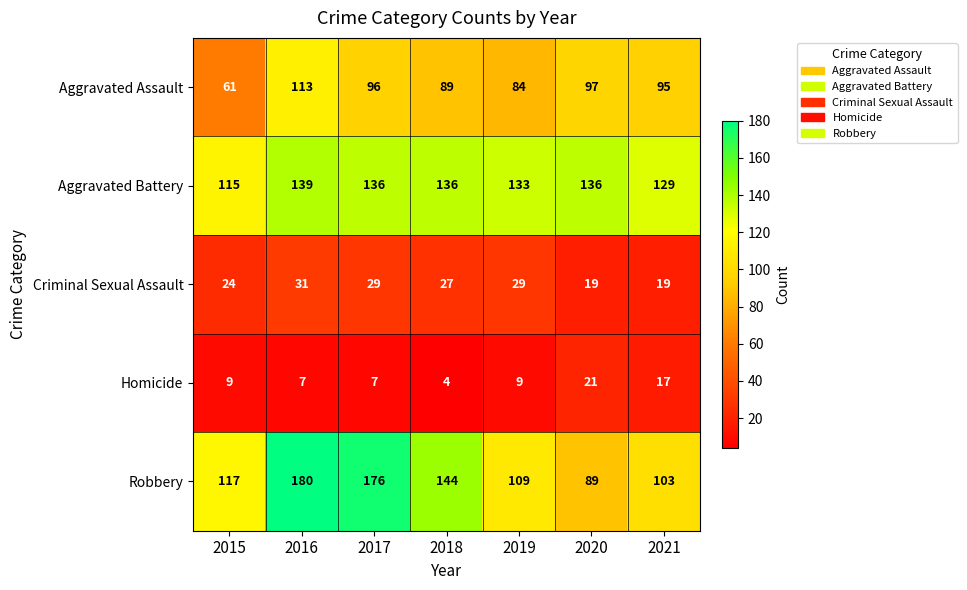

Which series has the largest total across all categories?

Aggravated Battery